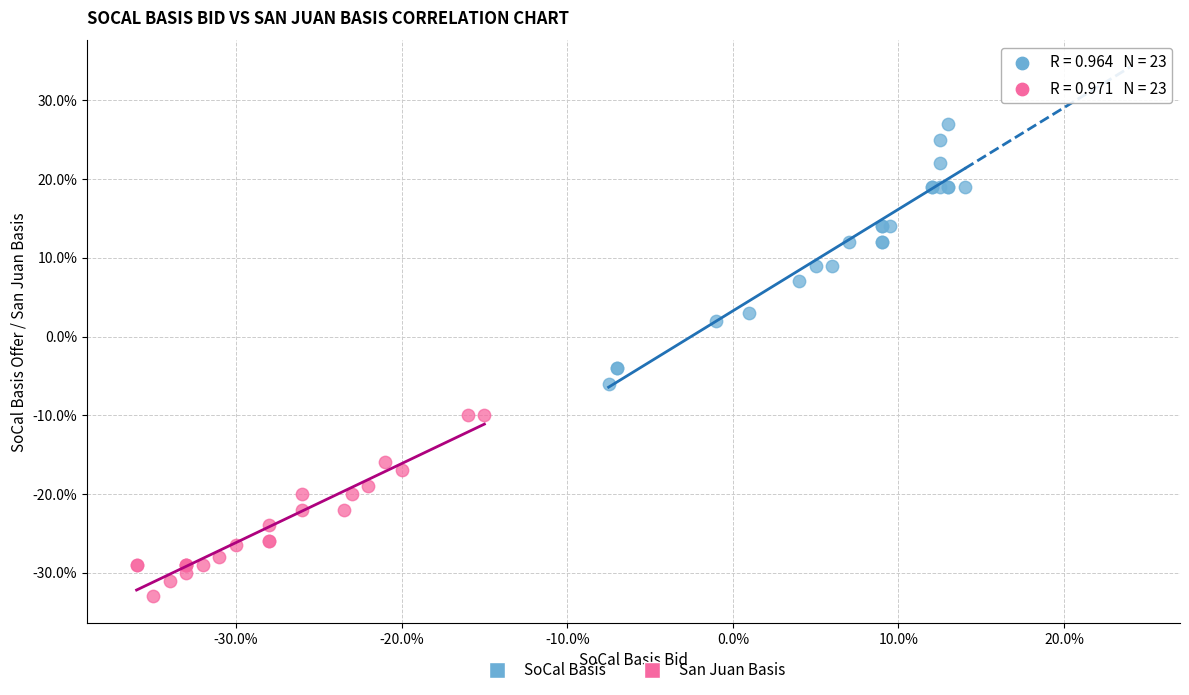

What are all the series names shown in the legend?

SoCal Basis, San Juan Basis